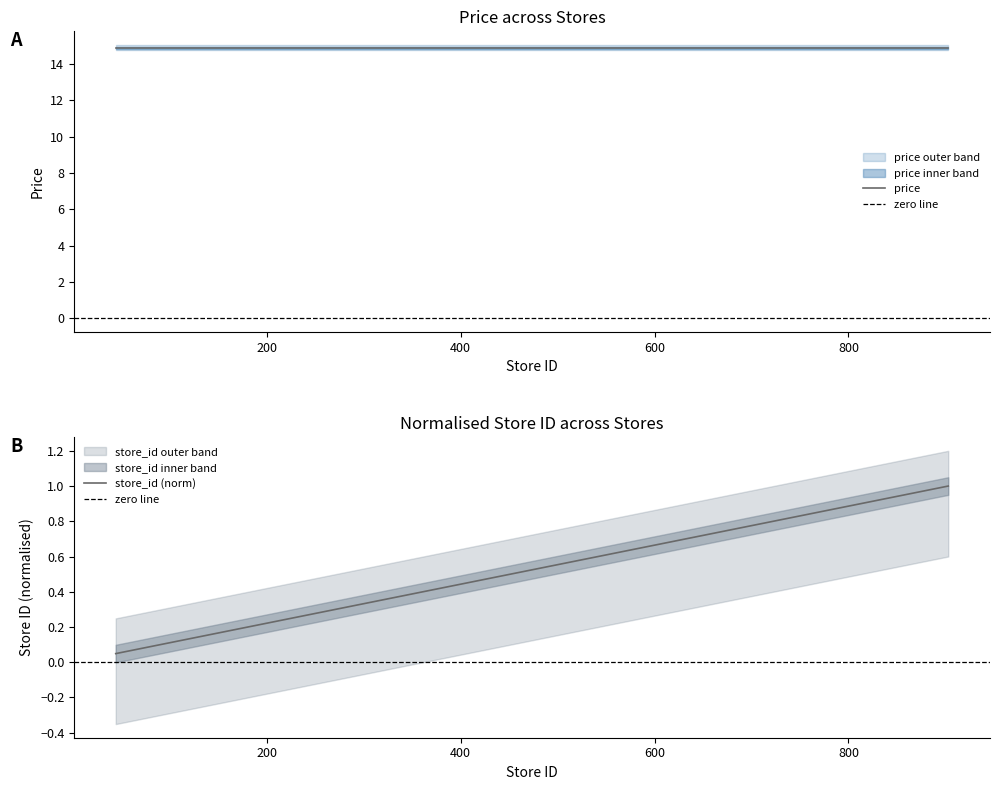

Which label corresponds to the smallest value in the chart?

44